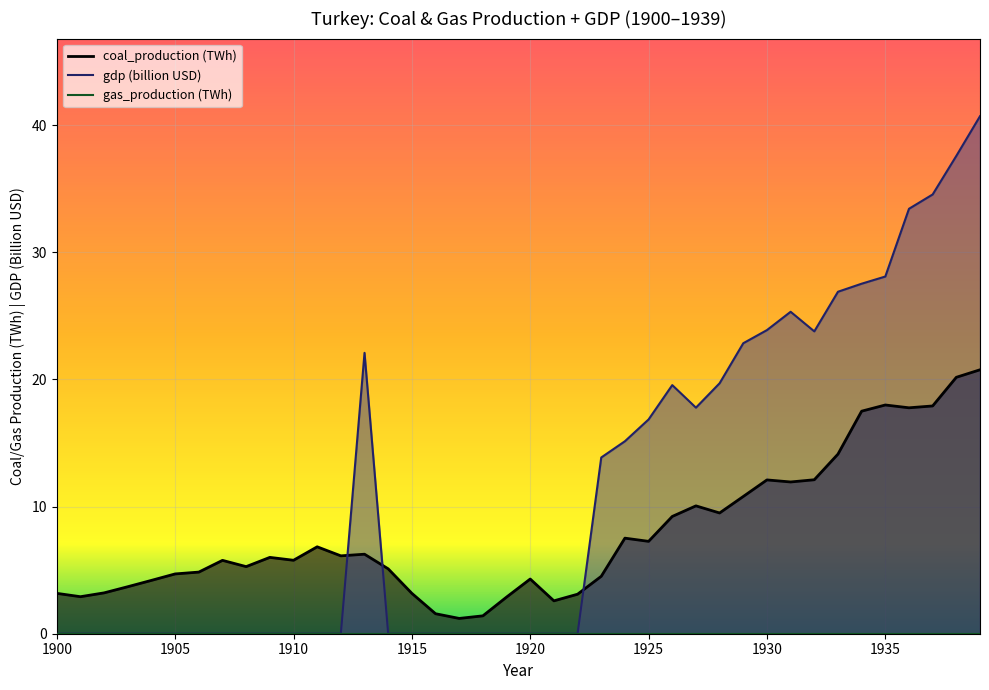

Rank the categories by value from highest to lowest.

1939, 1938, 1935, 1937, 1936, 1934, 1933, 1932, 1930, 1931, 1929, 1927, 1928, 1926, 1924, 1925, 1911, 1913, 1912, 1909, 1910, 1907, 1908, 1914, 1906, 1905, 1923, 1920, 1904, 1903, 1902, 1900, 1915, 1922, 1901, 1919, 1921, 1916, 1918, 1917